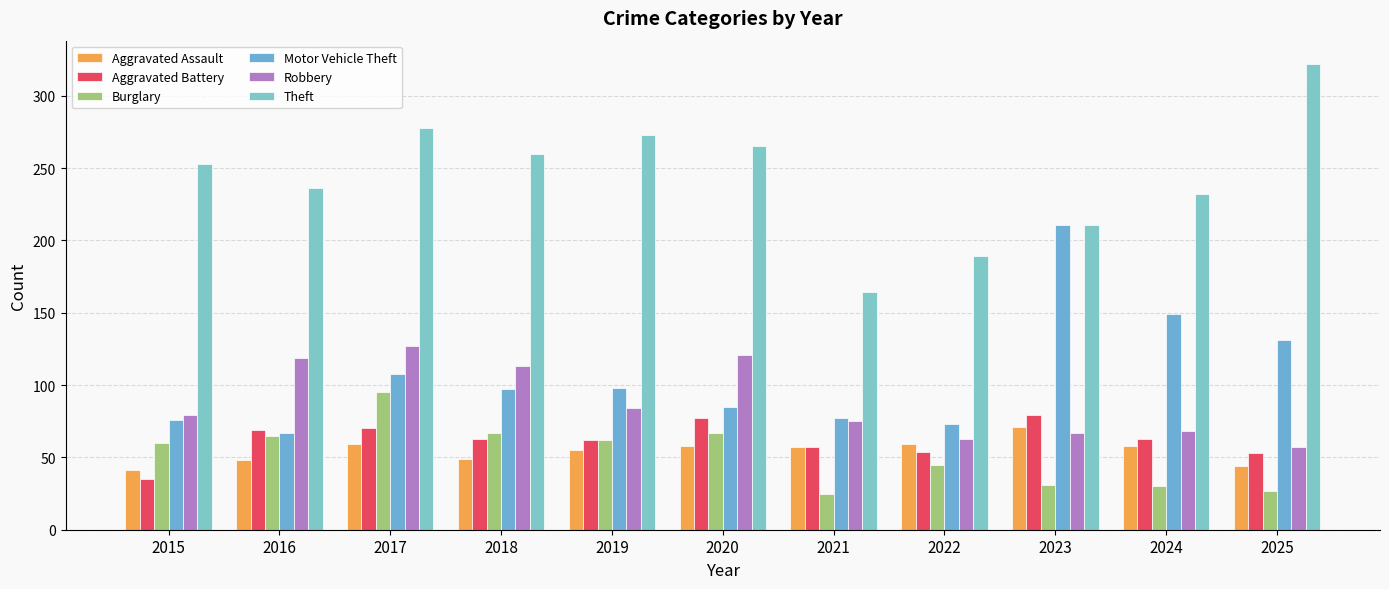

What is the difference between the maximum and minimum values in the Robbery series?

70